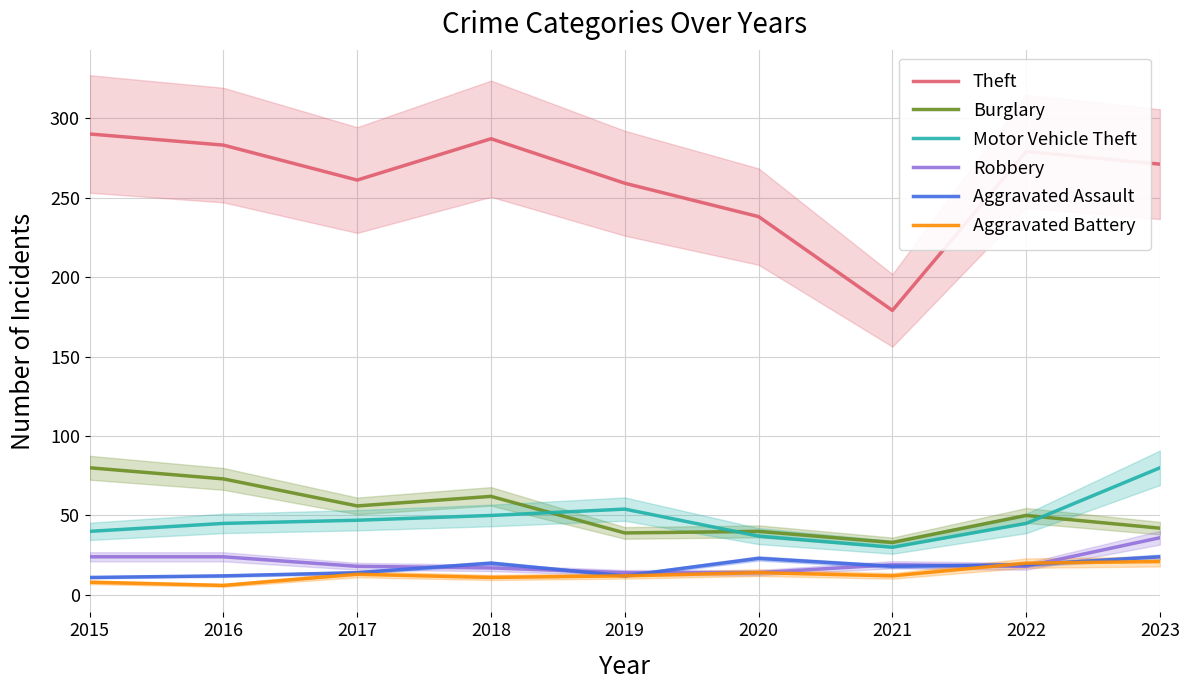

Reading left to right, transcribe all the data shown in this chart.

Theft: 2015=290	2016=283	2017=261	2018=287	2019=259	2020=238	2021=179	2022=279	2023=271
Burglary: 2015=80	2016=73	2017=56	2018=62	2019=39	2020=40	2021=33	2022=50	2023=42
Motor Vehicle Theft: 2015=40	2016=45	2017=47	2018=50	2019=54	2020=37	2021=30	2022=45	2023=80
Robbery: 2015=24	2016=24	2017=18	2018=17	2019=14	2020=14	2021=19	2022=18	2023=36
Aggravated Assault: 2015=11	2016=12	2017=14	2018=20	2019=12	2020=23	2021=18	2022=19	2023=24
Aggravated Battery: 2015=8	2016=6	2017=13	2018=11	2019=12	2020=14	2021=12	2022=20	2023=21